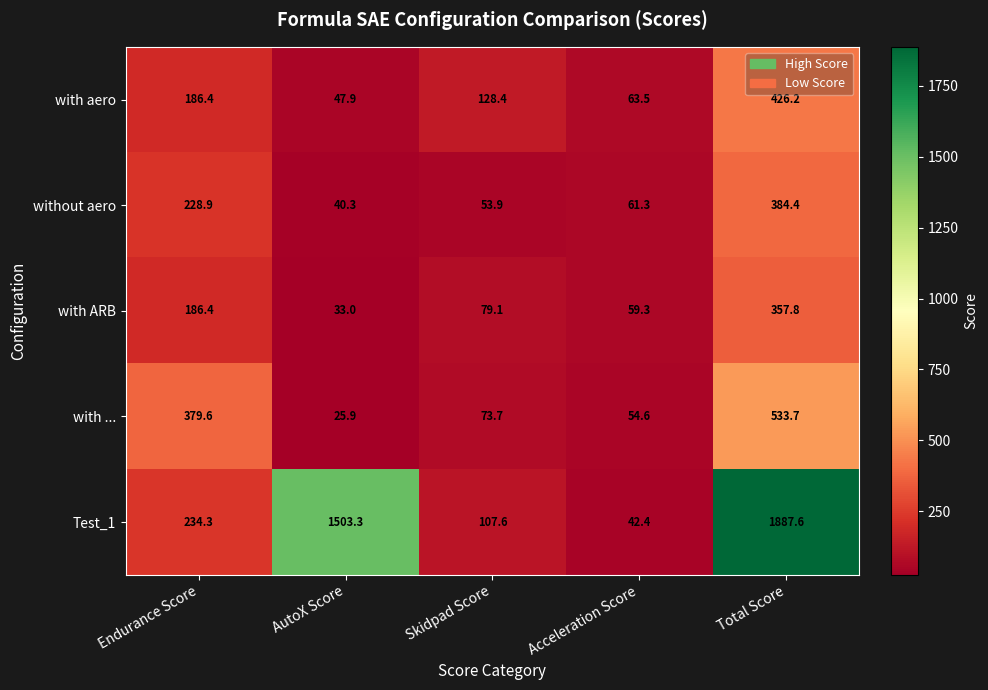

Reading right to left, extract all data points from this chart.

with aero: Total Score=426.2	Acceleration Score=63.5	Skidpad Score=128.4	AutoX Score=47.9	Endurance Score=186.4
without aero: Total Score=384.4	Acceleration Score=61.3	Skidpad Score=53.9	AutoX Score=40.3	Endurance Score=228.9
with ARB: Total Score=357.8	Acceleration Score=59.3	Skidpad Score=79.1	AutoX Score=33.0	Endurance Score=186.4
with ...: Total Score=533.7	Acceleration Score=54.6	Skidpad Score=73.7	AutoX Score=25.9	Endurance Score=379.6
Test_1: Total Score=1887.6	Acceleration Score=42.4	Skidpad Score=107.6	AutoX Score=1503.3	Endurance Score=234.3